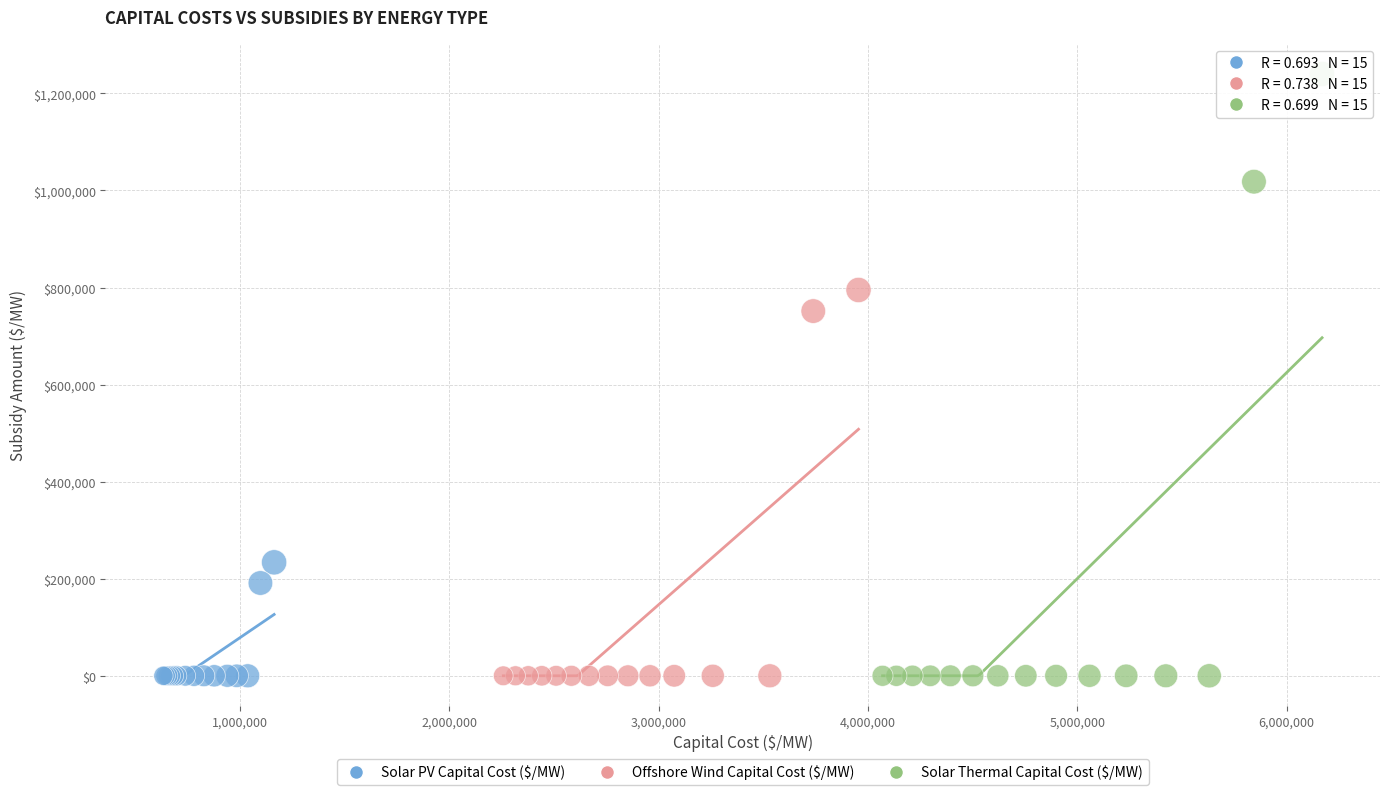

Which series contains the highest Y value?

Solar Thermal Capital Cost ($/MW)